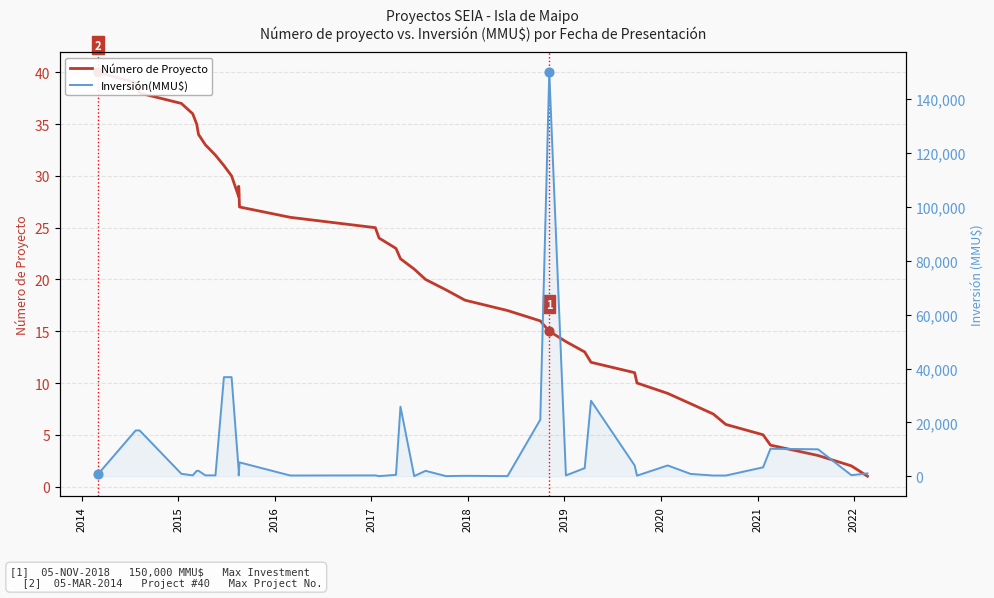

What are all the series names shown in the legend?

Número de Proyecto, Inversión(MMU$)